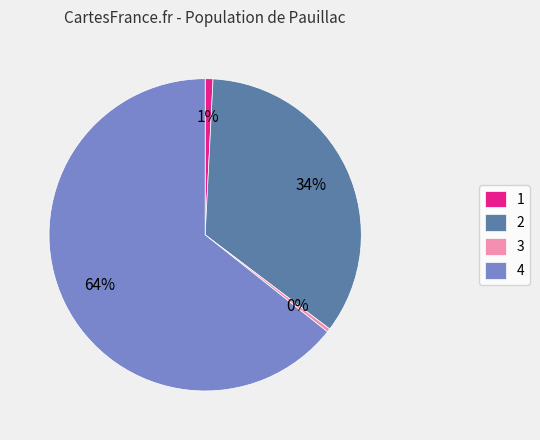

Which category has the biggest portion of the pie?

4